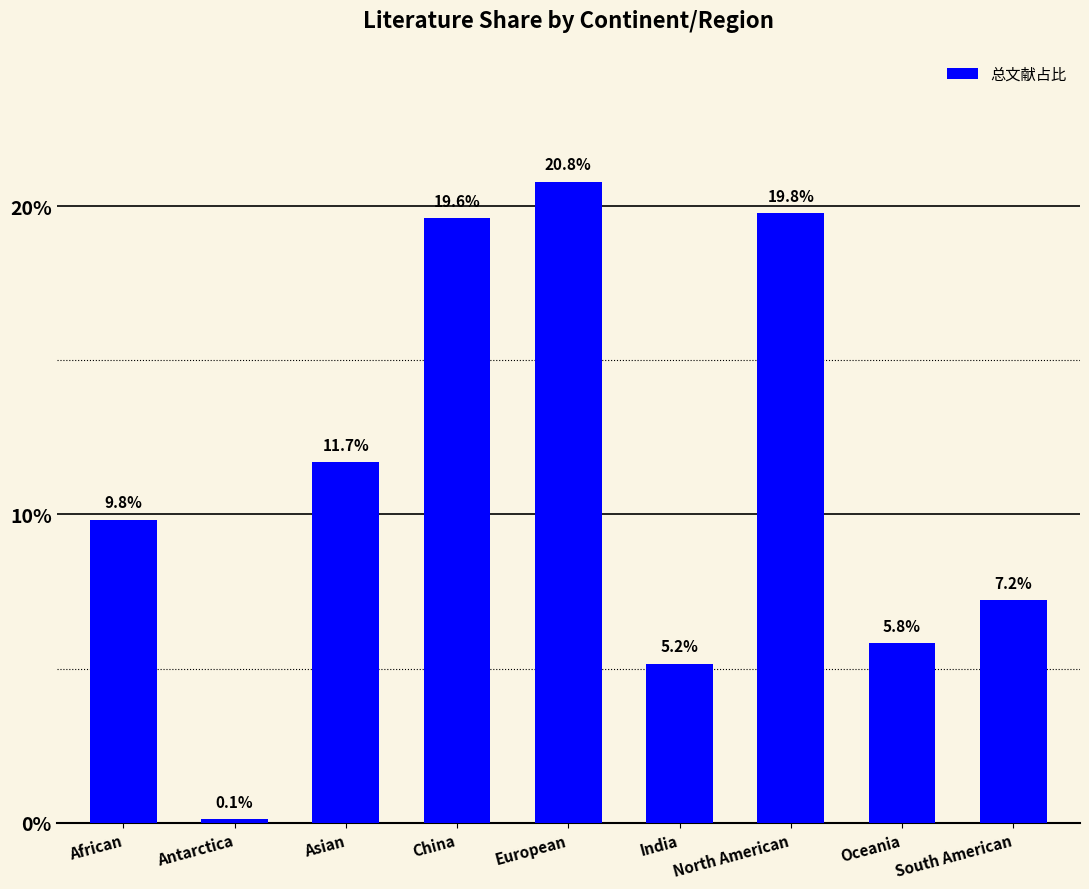

Rank the categories by value from lowest to highest.

Antarctica, India, Oceania, South American, African, Asian, China, North American, European